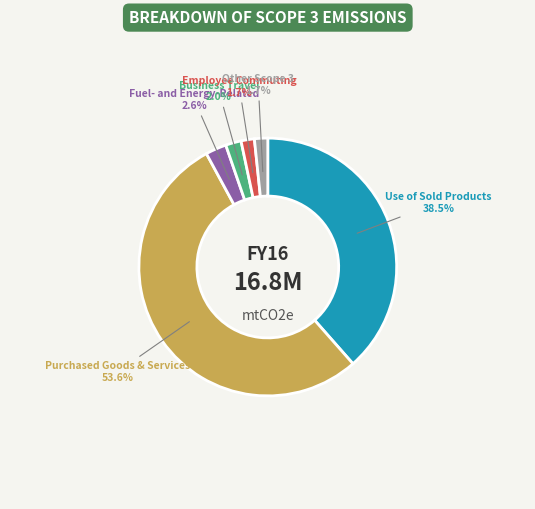

To the nearest percent, what percentage of the pie is Fuel- and Energy-Related?

3%